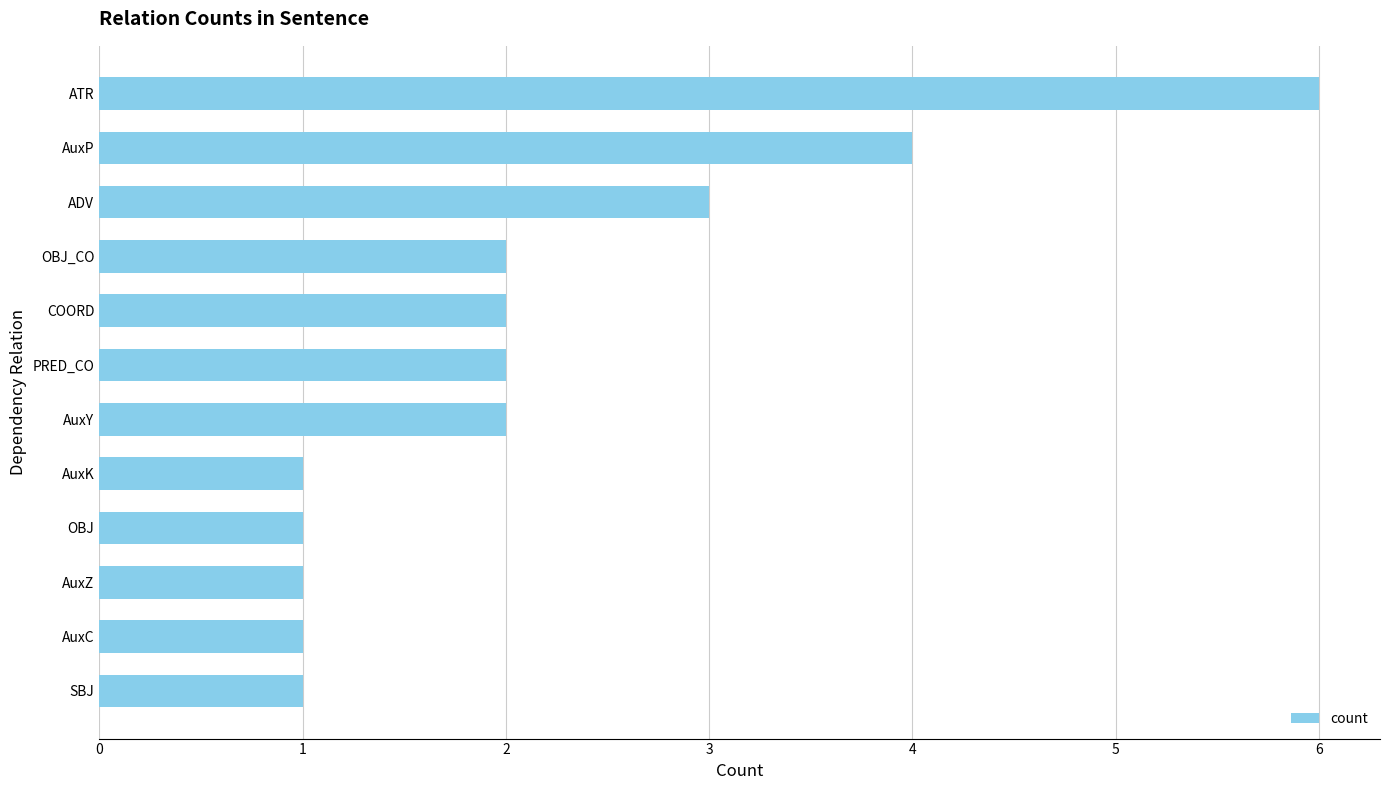

The chart shows a value of 1 at COORD. True or false?

False